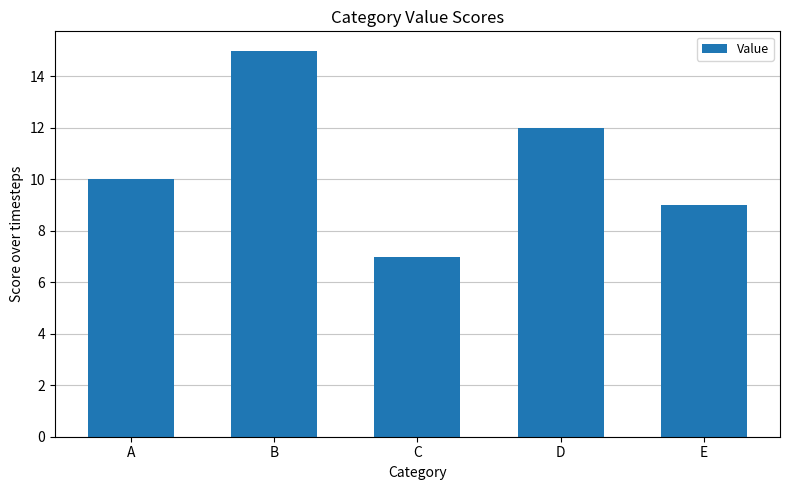

Reading right to left, what are all the values shown in this chart?

9	12	7	15	10